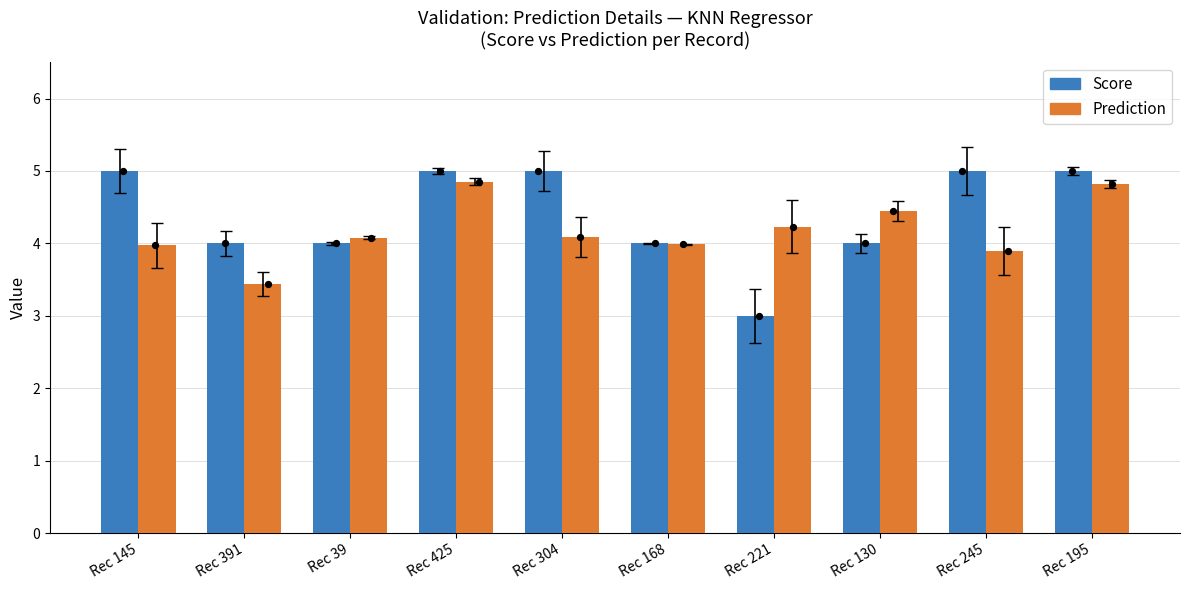

Which series reaches the minimum Y coordinate?

Score